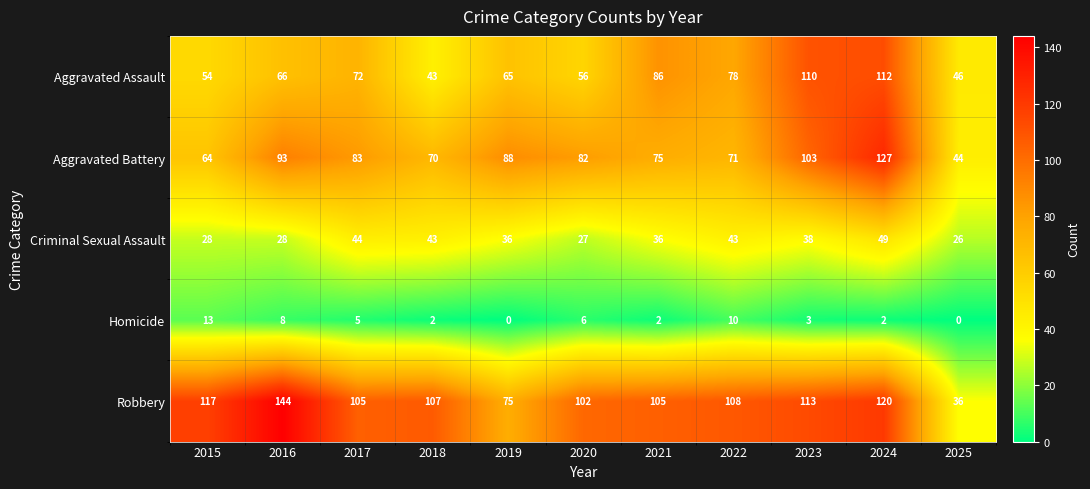

At how many categories does at least one series exceed 54?

10